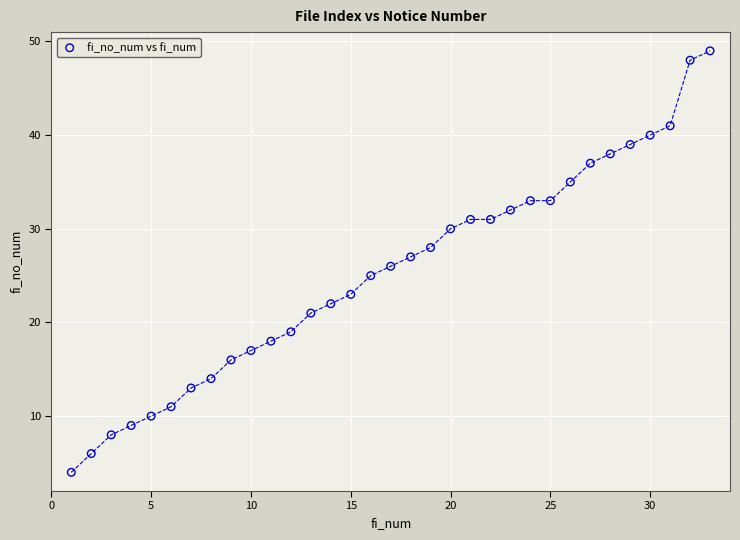

What is the range of X values (max minus min)?

32